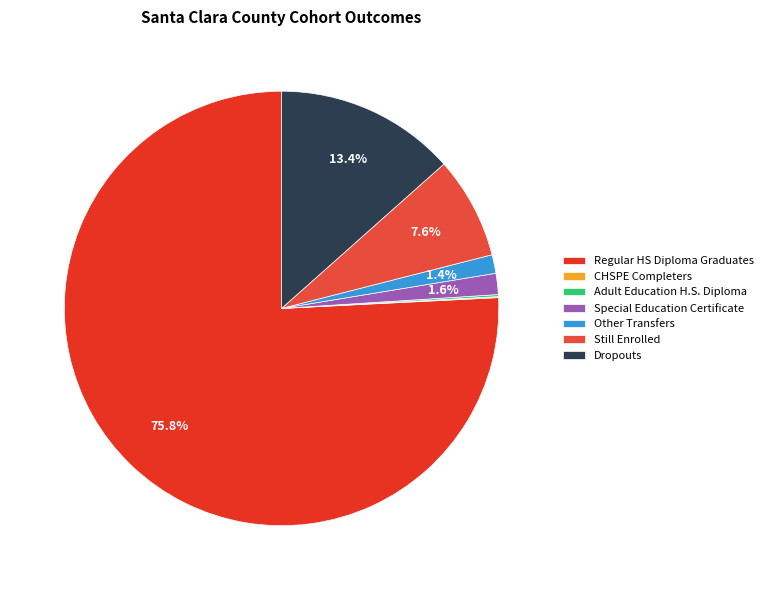

The Regular HS Diploma Graduates slice represents 76% of the pie. True or false?

True